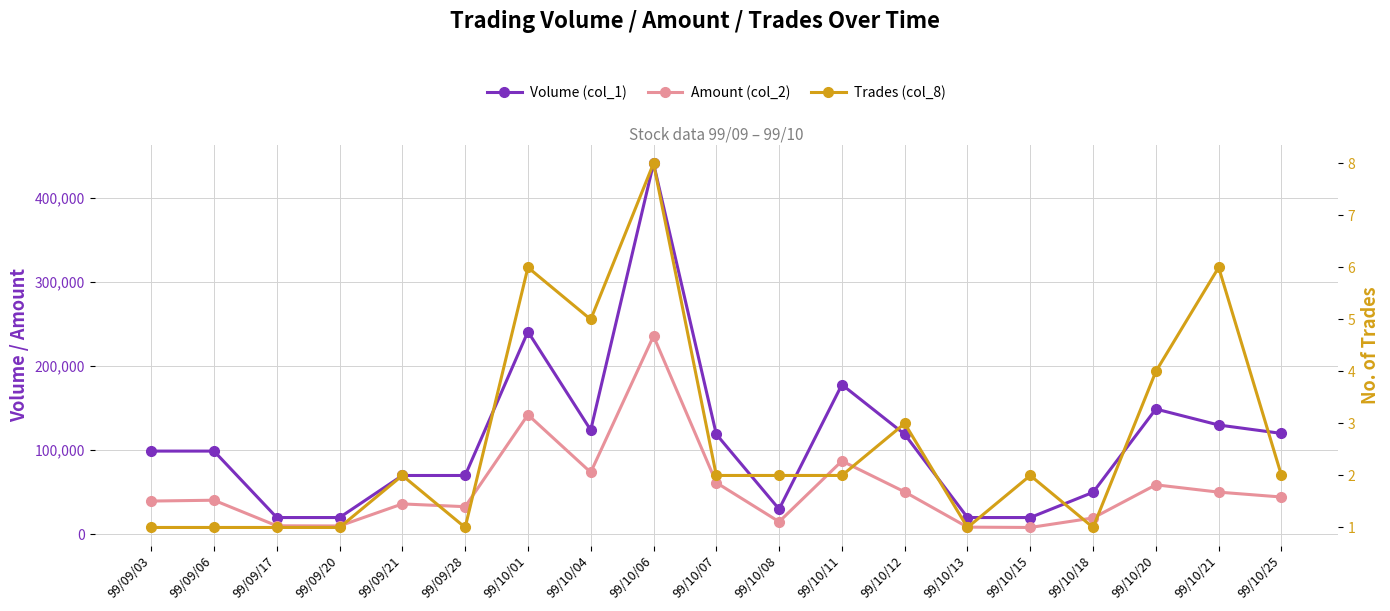

What is the total value across all series at 99/10/07?

180482